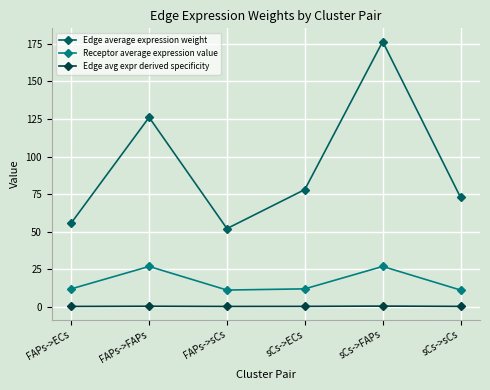

The Receptor average expression value series shows 11.0 at FAPs->sCs. True or false?

True